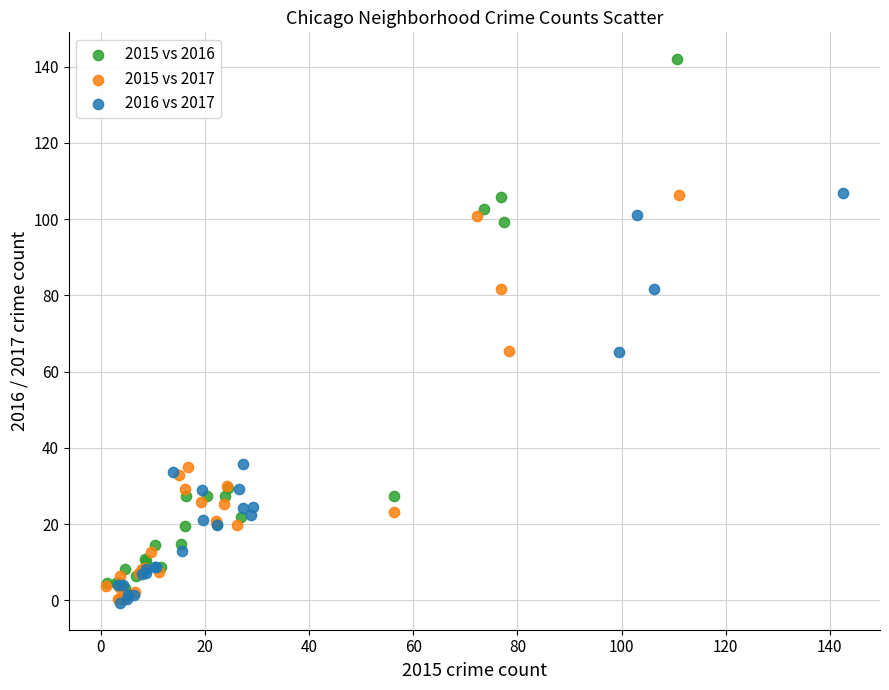

What are all the series names shown in the legend?

2015 vs 2016, 2015 vs 2017, 2016 vs 2017